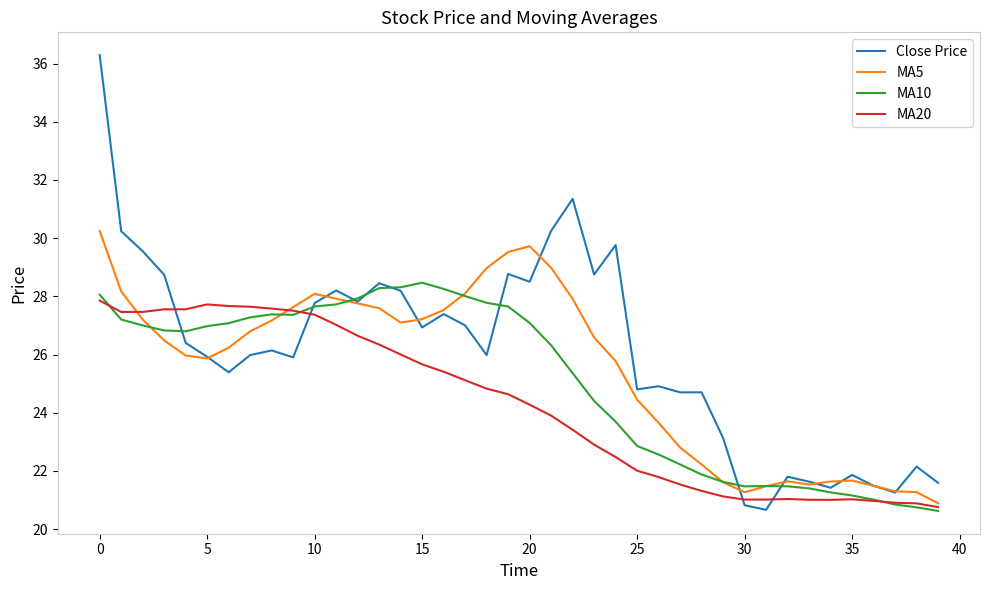

What is the minimum value for MA20?

20.8